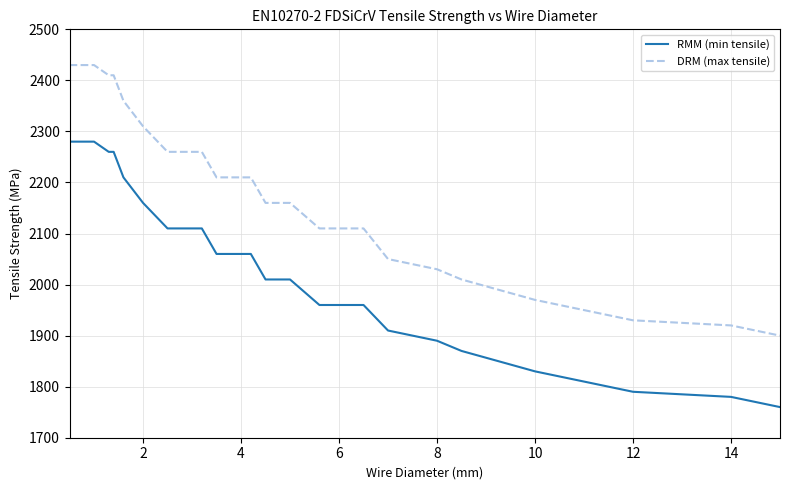

Reading left to right, extract all data points from this chart.

RMM (min tensile): 2280	2280	2280	2260	2260	2210	2160	2110	2110	2110	2110	2060	2060	2060	2010	2010	2010	1960	1960	1960	1910	1890	1870	1830	1790	1780	1760
DRM (max tensile): 2430	2430	2430	2410	2410	2360	2310	2260	2260	2260	2260	2210	2210	2210	2160	2160	2160	2110	2110	2110	2050	2030	2010	1970	1930	1920	1900